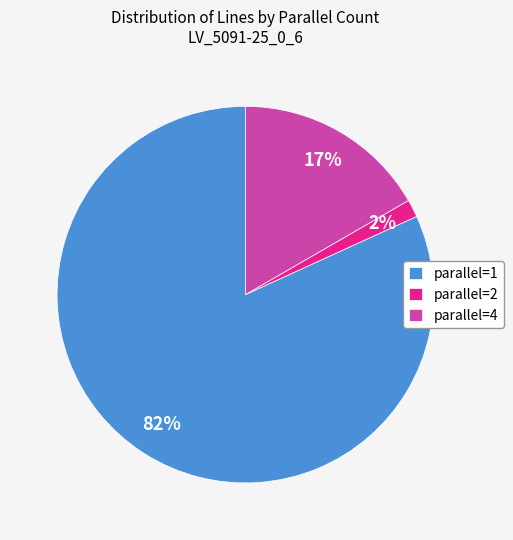

Rank the categories by value from highest to lowest.

parallel=1, parallel=4, parallel=2